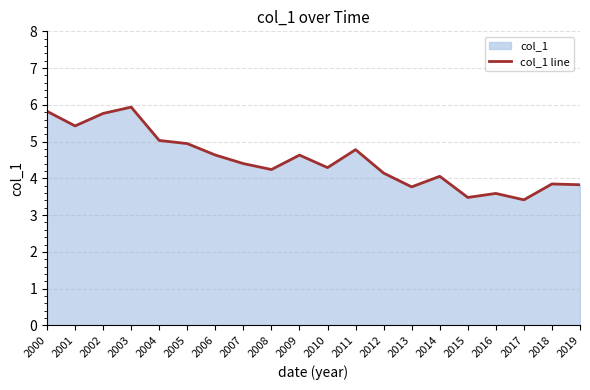

What is the difference between the maximum and second lowest values?

2.5